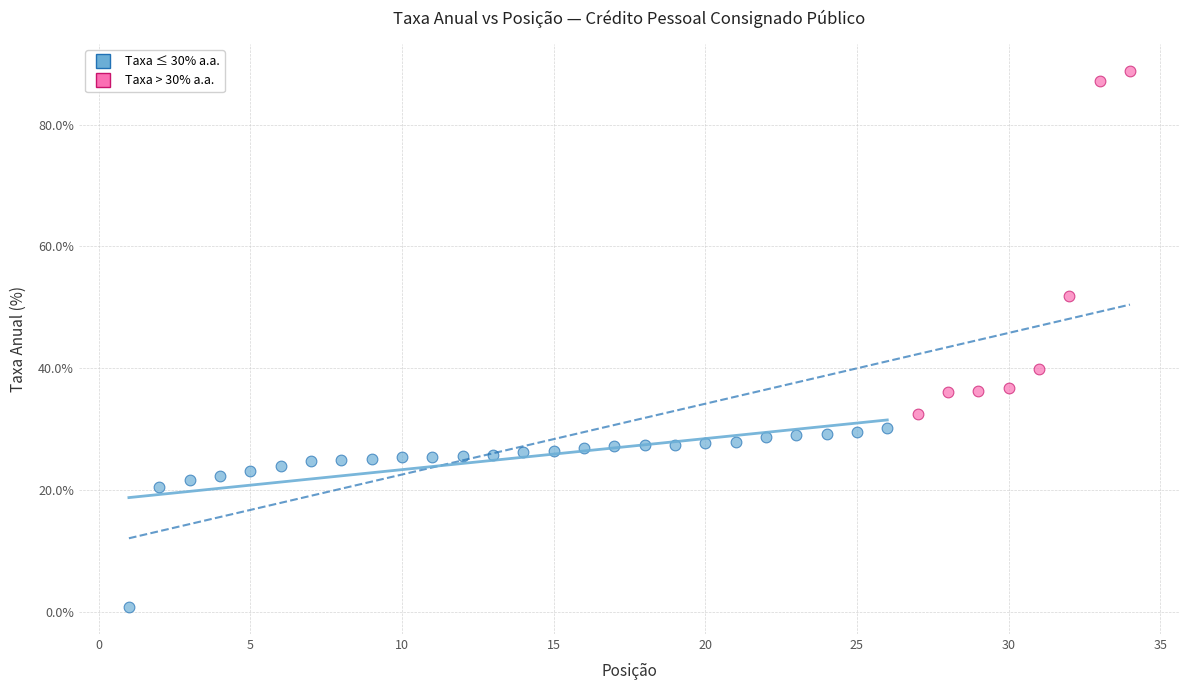

Which series contains the highest Y value?

Taxa > 30% a.a.